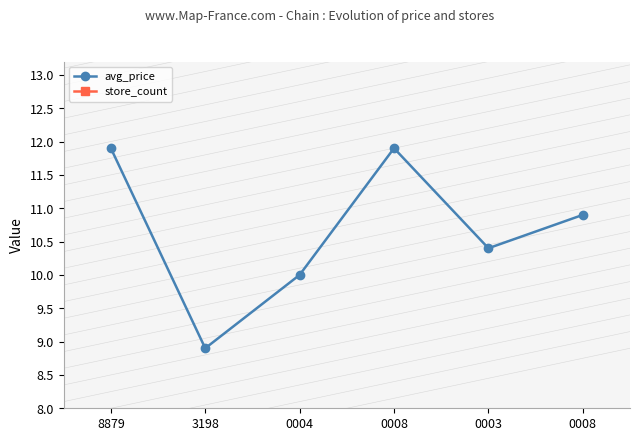

Which series has the largest range (max minus min)?

store_count